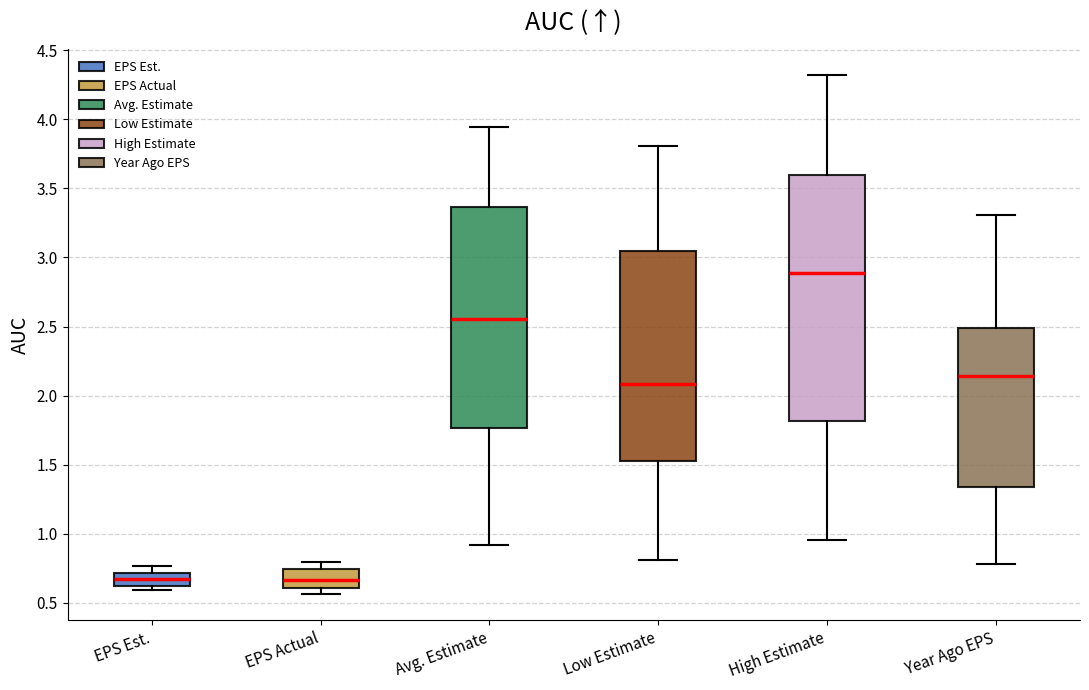

Reading left to right, transcribe this box plot: for each box, give where its median line is, the range the box spans, and where its two whiskers end, as read against the y-axis. The values are not printed on the chart, so give them approximately, as read against the axis.

EPS Est.: median 0.65, box 0.60 to 0.70, whiskers 0.60 (just below the box's lower edge) to 0.75
EPS Actual: median 0.65, box 0.60 to 0.75, whiskers 0.55 to 0.80
Avg. Estimate: median 2.55, box 1.75 to 3.35, whiskers 0.90 to 3.95
Low Estimate: median 2.10, box 1.55 to 3.05, whiskers 0.80 to 3.80
High Estimate: median 2.90, box 1.80 to 3.60, whiskers 0.95 to 4.30
Year Ago EPS: median 2.15, box 1.35 to 2.50, whiskers 0.80 to 3.30